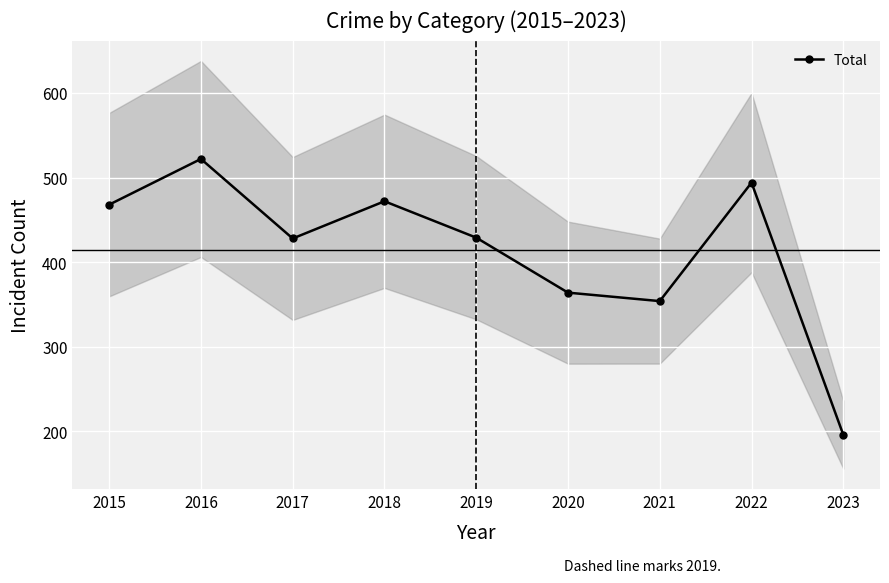

The chart shows a value of 91 at 2019. True or false?

False